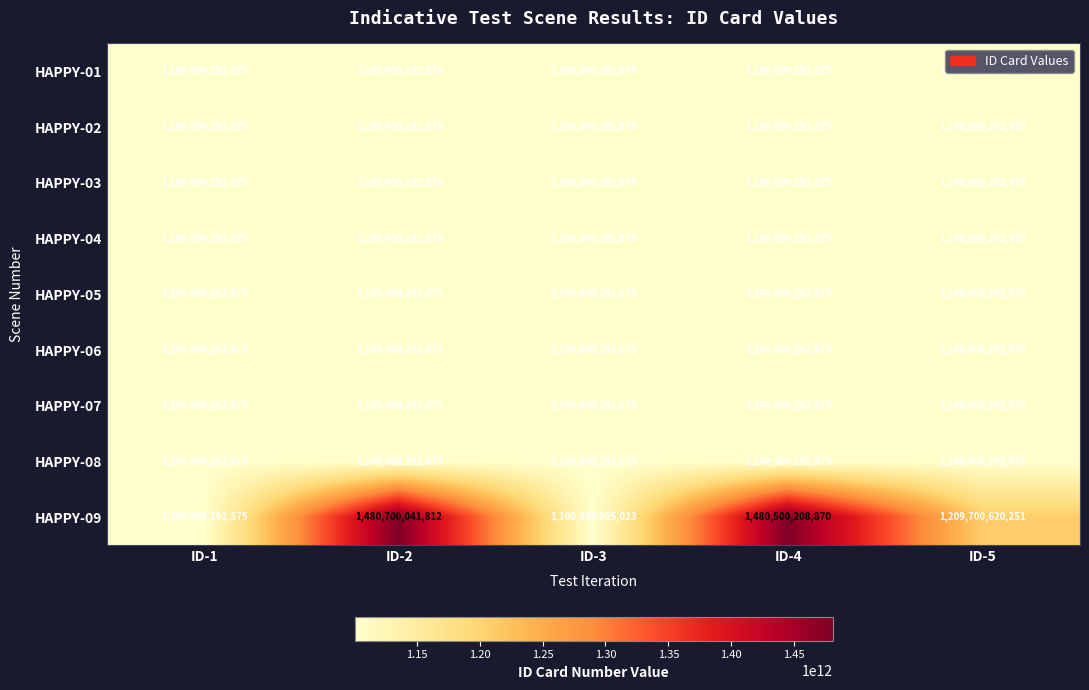

The value of HAPPY-07 at ID-3 is 1100600292875. True or false?

True